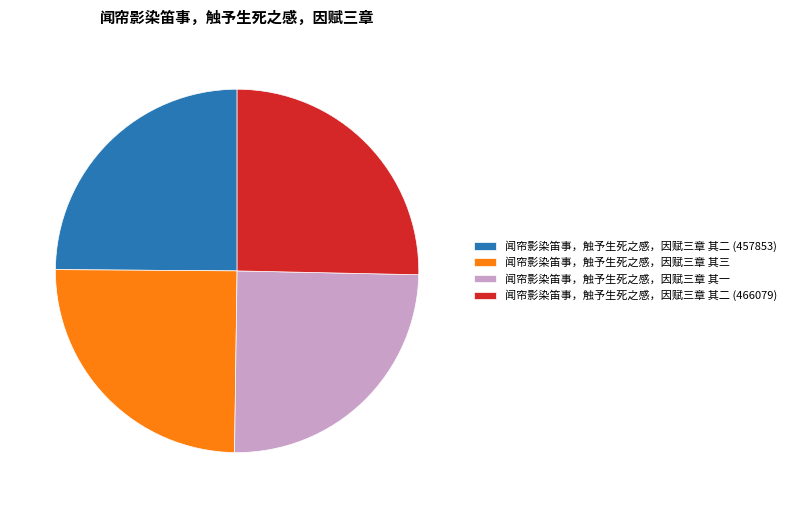

True or false: 闻帘影染笛事，触予生死之感，因赋三章 其一 accounts for 25% of the total.

True